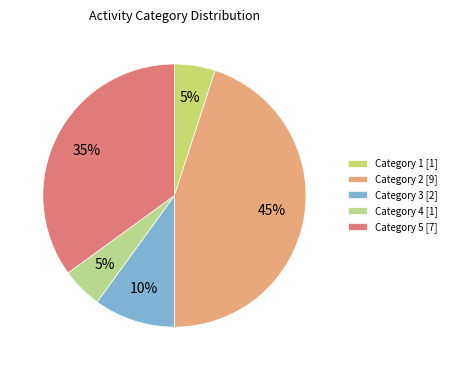

How many slices are in this pie chart?

5